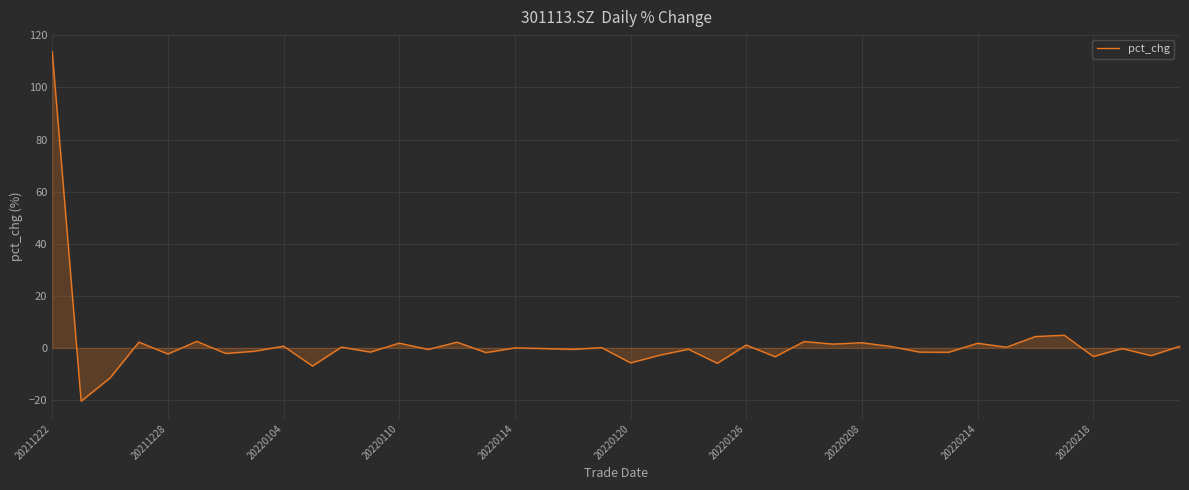

What is the smallest value displayed?

-20.5